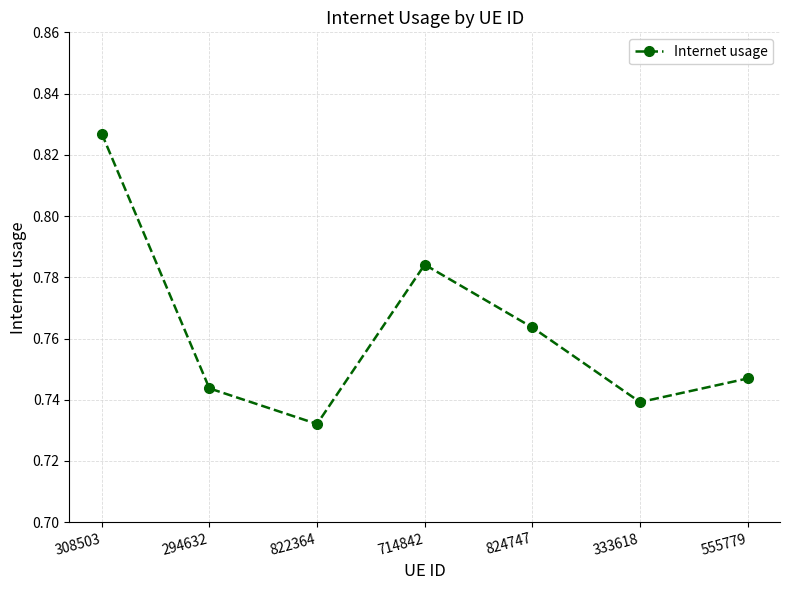

Which category has the highest value across all series?

308503